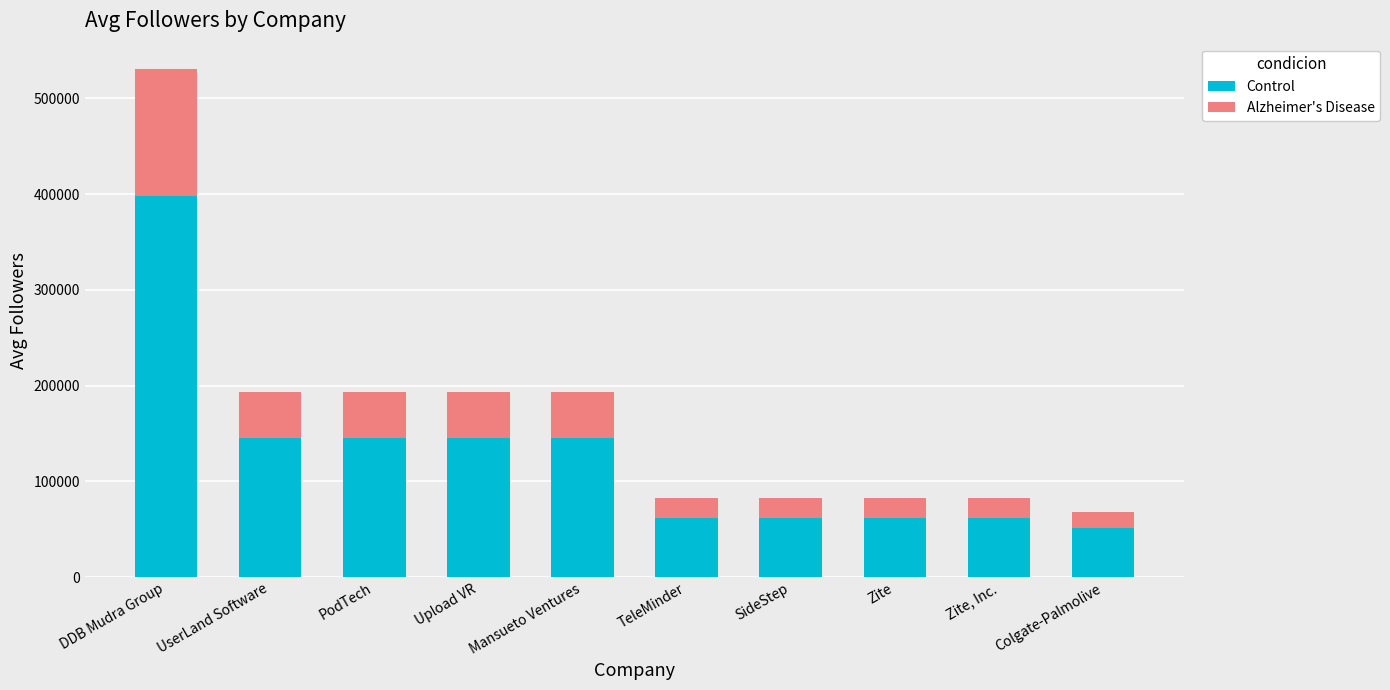

True or false: Control has a value of 62066.2 at SideStep.

True